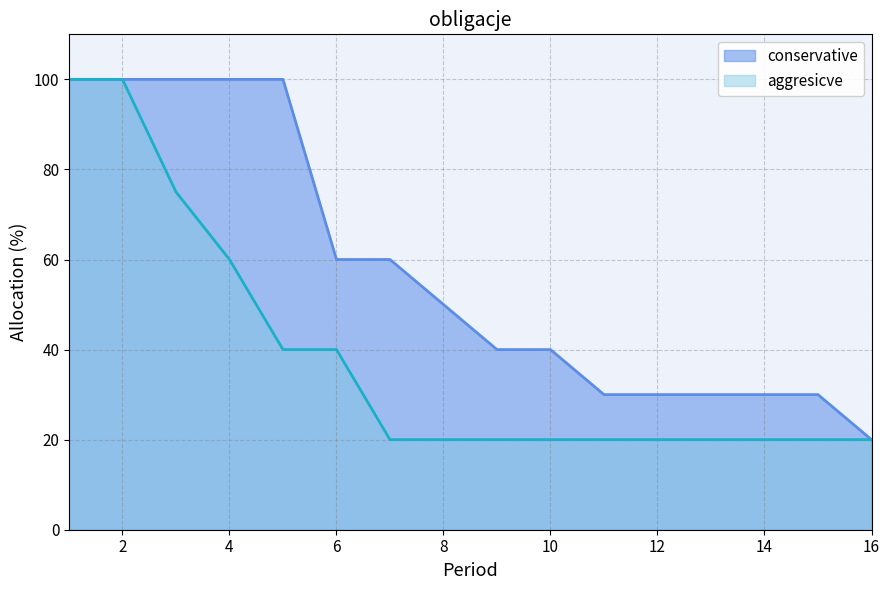

Which series has the widest spread of values?

conservative